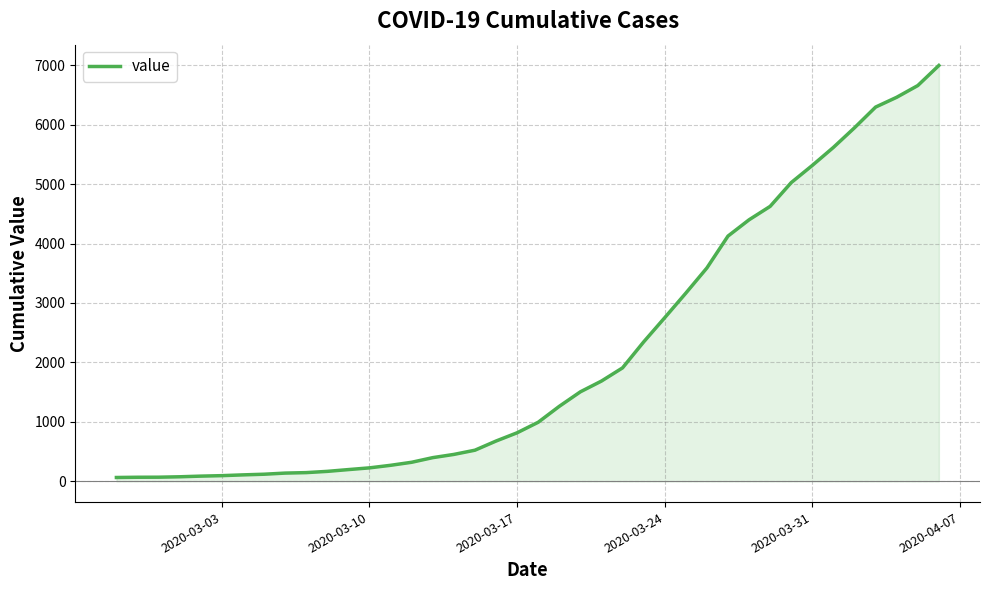

What is the greatest value displayed?

6995